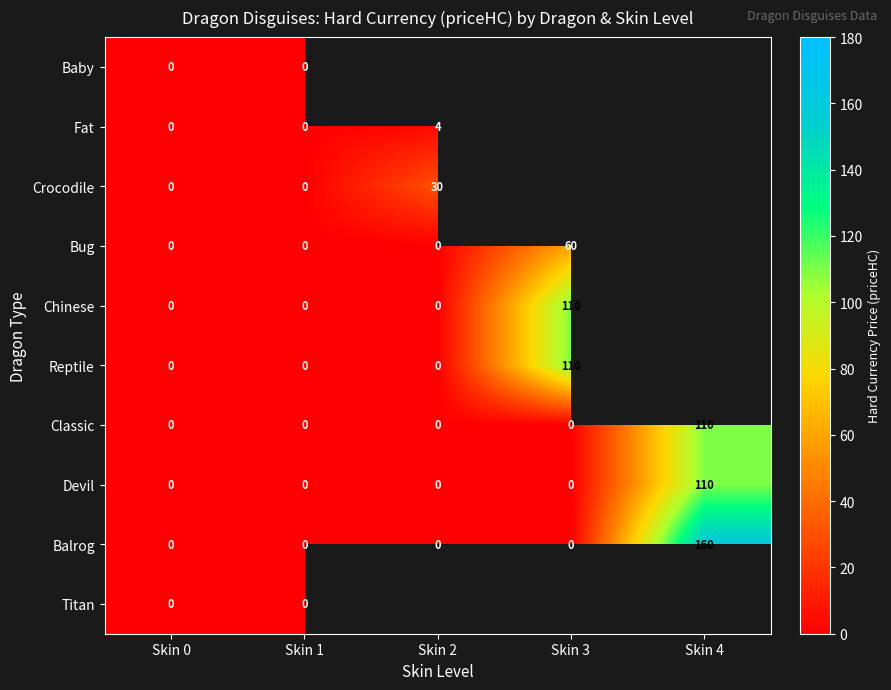

What is the average value of the Classic series?

22